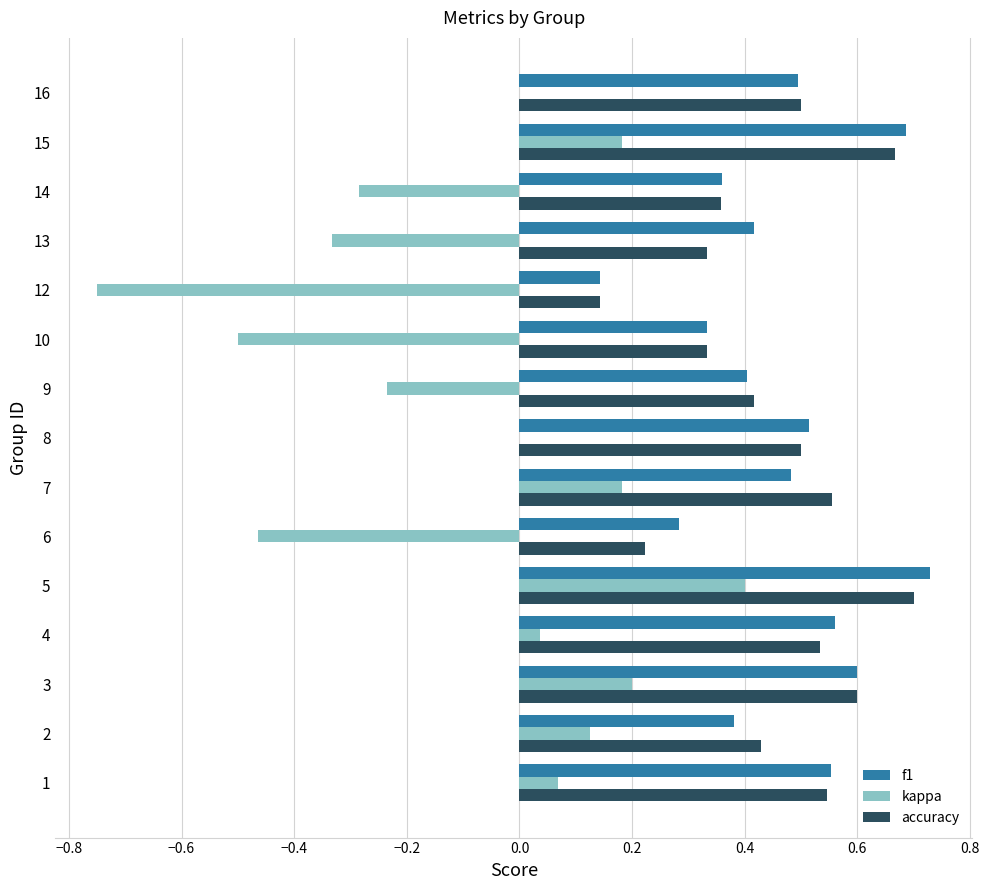

What is the sum of the f1 values at 6 and 16?

0.8